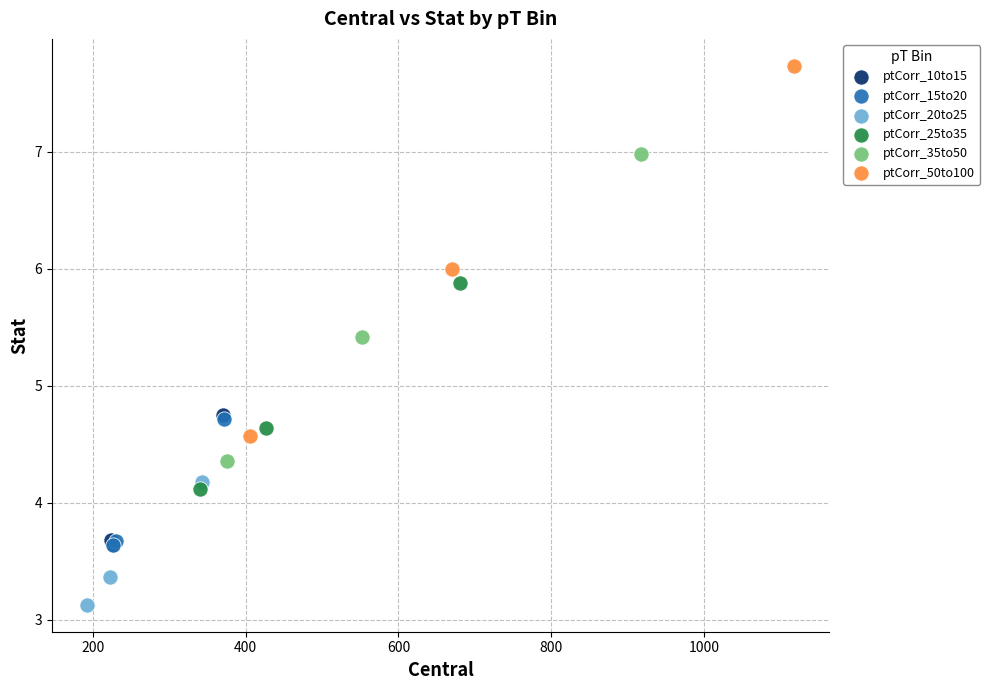

Which series has the widest spread of Y values?

ptCorr_50to100